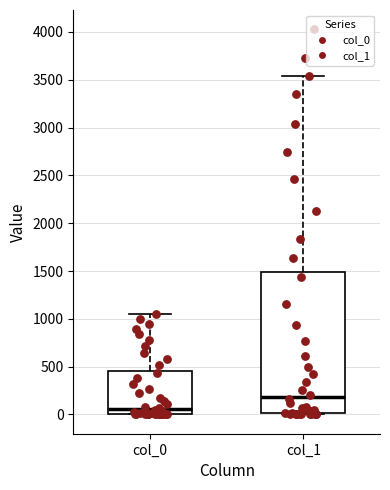

Reading left to right, transcribe this box plot: for each box, give where its median line is, the range the box spans, and where its two whiskers end, as read against the y-axis. The values are not printed on the chart, so give them approximately, as read against the axis.

col_0: median 50, box 0 to 450, whiskers 0 to 1050
col_1: median 200, box 0 to 1500, whiskers 0 to 3550